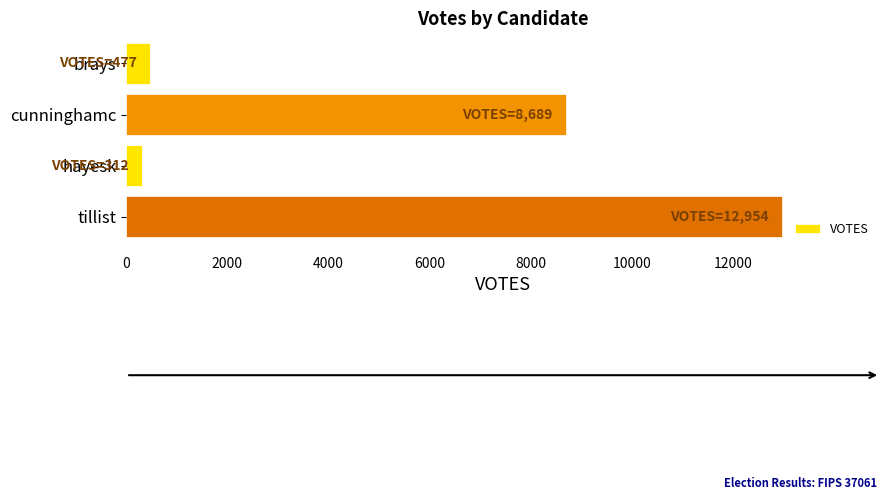

The chart shows a value of 3927 at tillist. True or false?

False